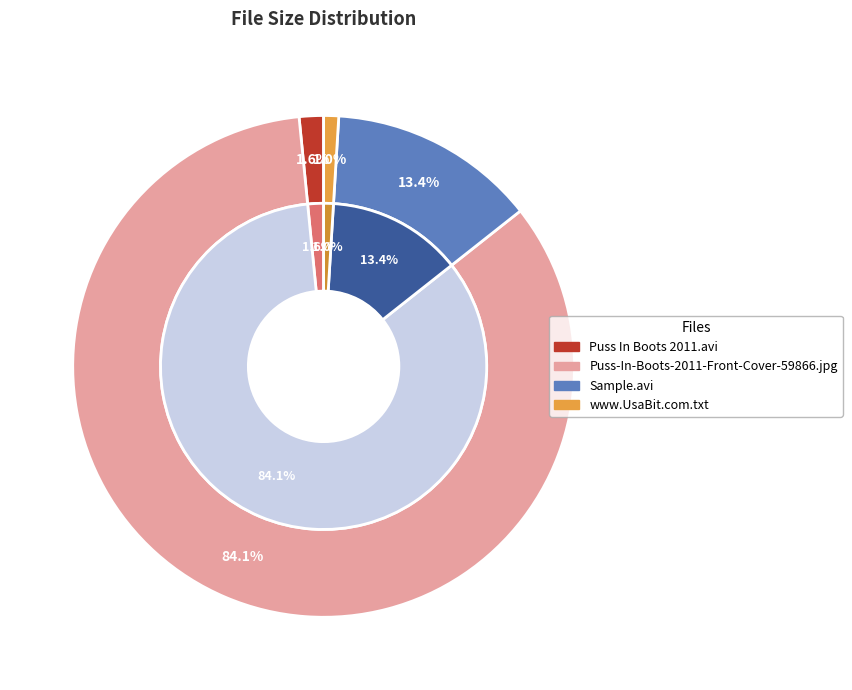

How many slices are in this pie chart?

4